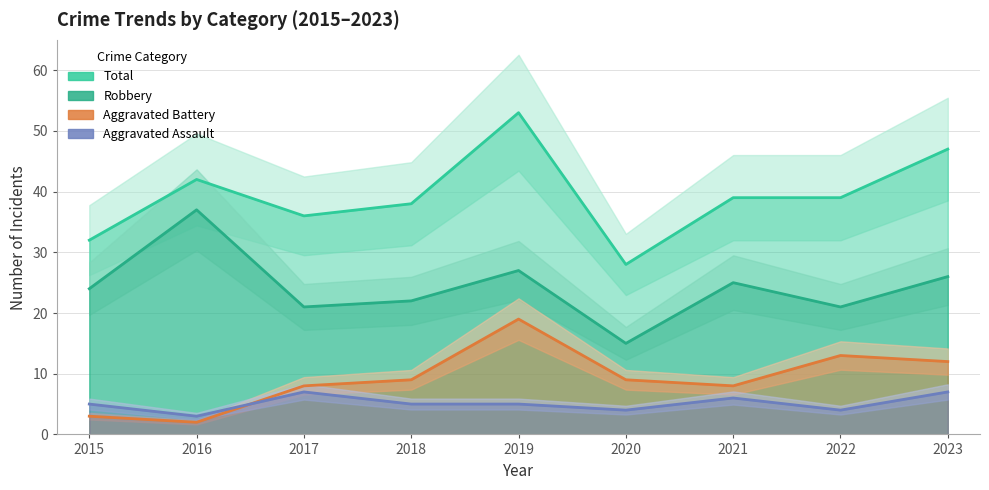

What is the highest value of the Aggravated Battery series?

19